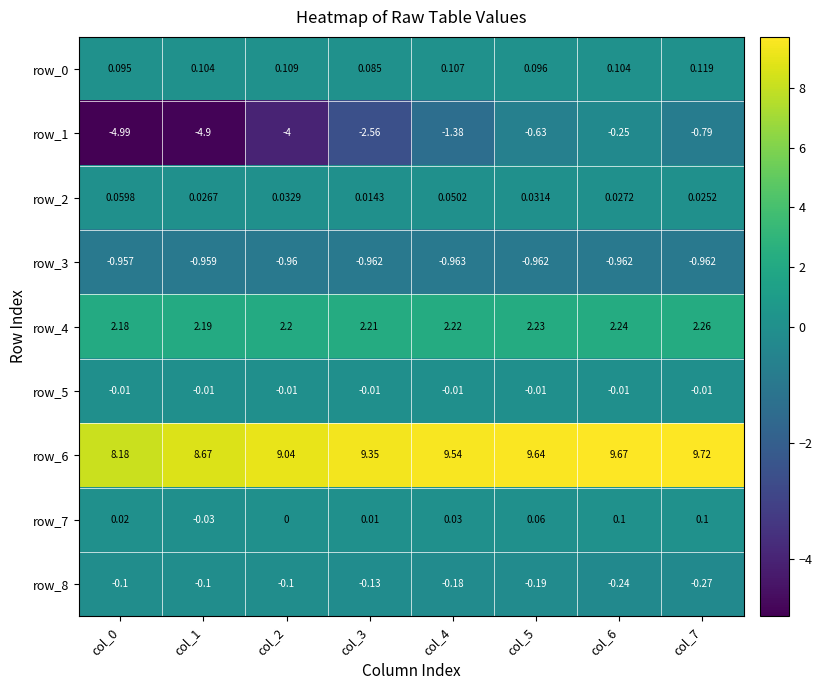

What is the minimum value for row_1?

-5.0